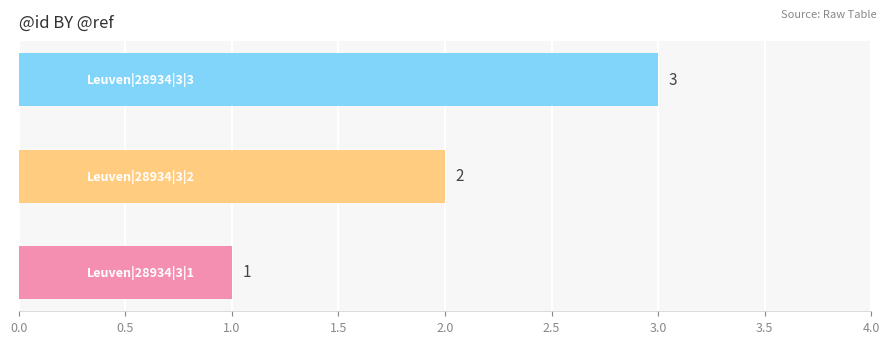

What is the maximum value shown in the chart?

3